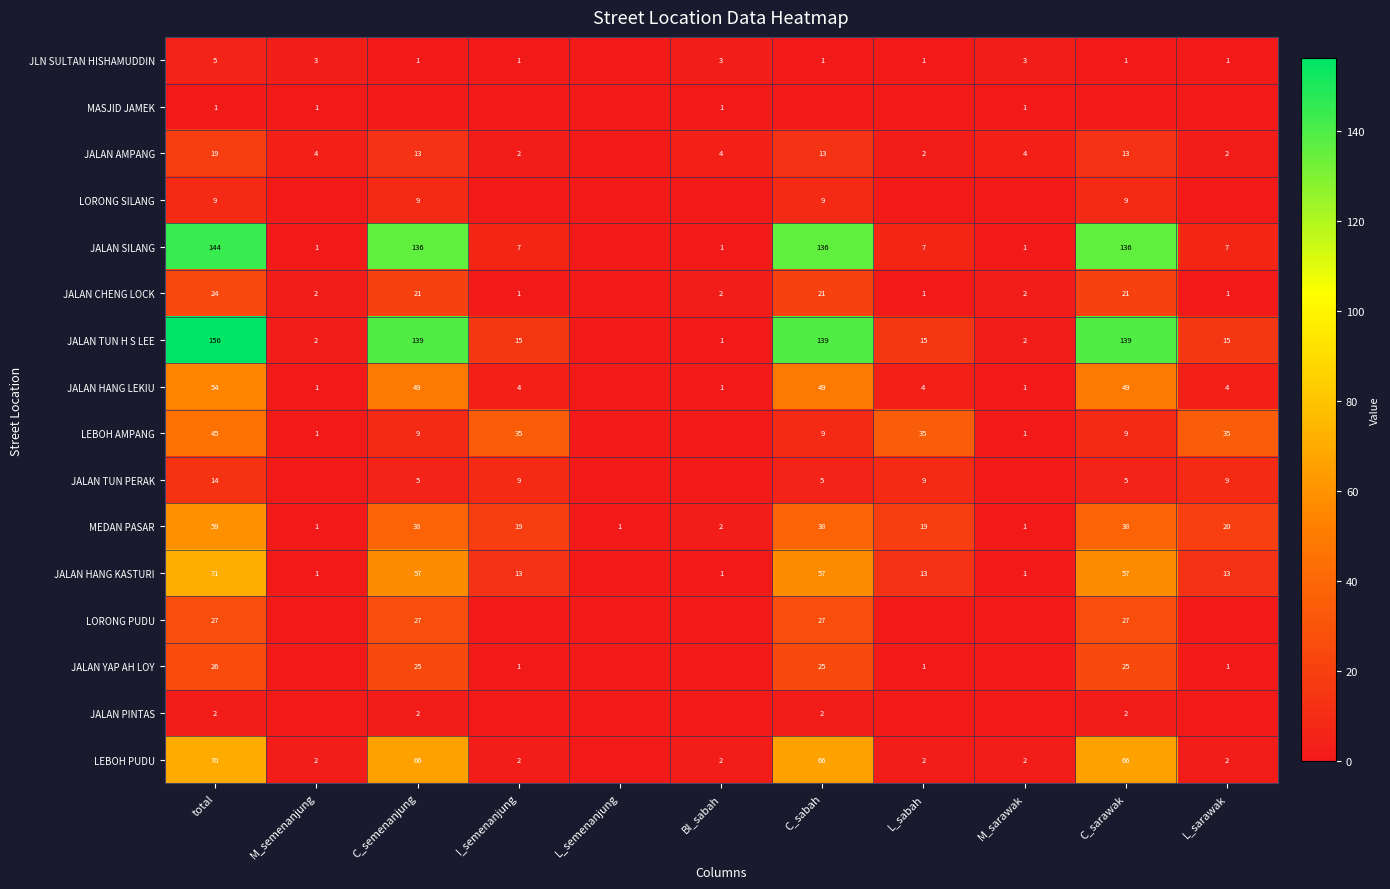

List the series in order of their peak value, lowest first.

MASJID JAMEK, JALAN PINTAS, JLN SULTAN HISHAMUDDIN, LORONG SILANG, JALAN TUN PERAK, JALAN AMPANG, JALAN CHENG LOCK, JALAN YAP AH LOY, LORONG PUDU, LEBOH AMPANG, JALAN HANG LEKIU, MEDAN PASAR, LEBOH PUDU, JALAN HANG KASTURI, JALAN SILANG, JALAN TUN H S LEE